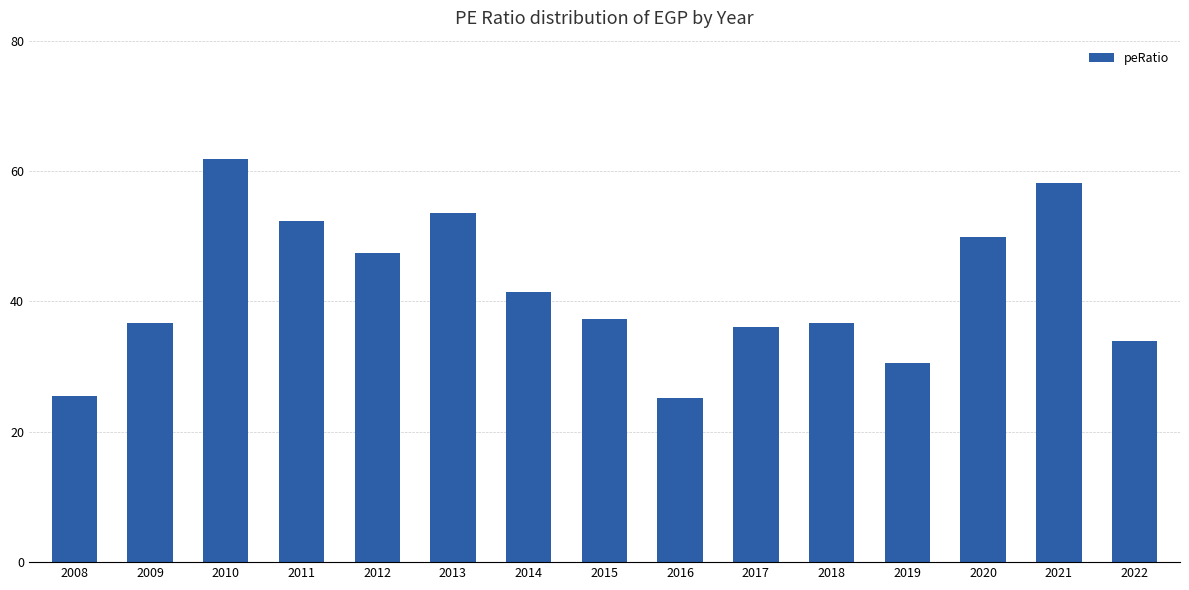

Are the bars horizontal?

No